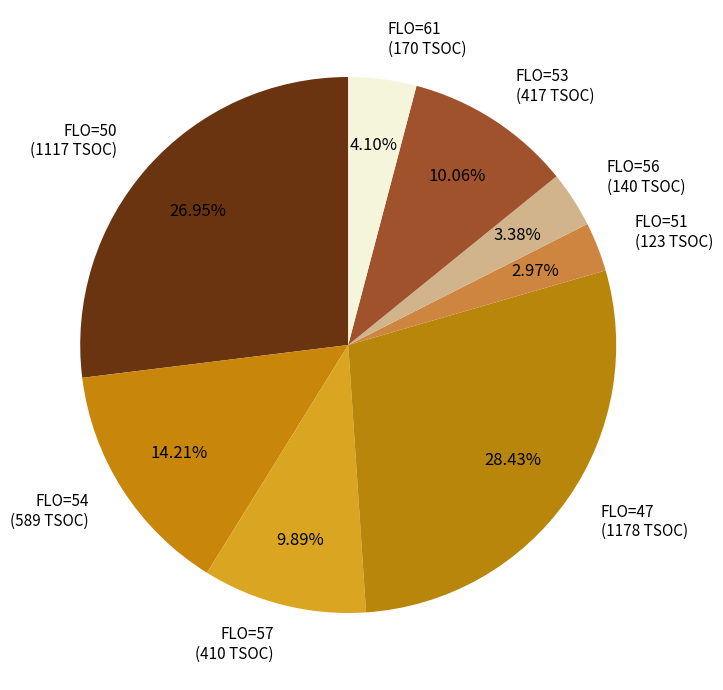

Combined, do FLO=51 (123 TSOC) and FLO=50 (1117 TSOC) account for over 50%?

No